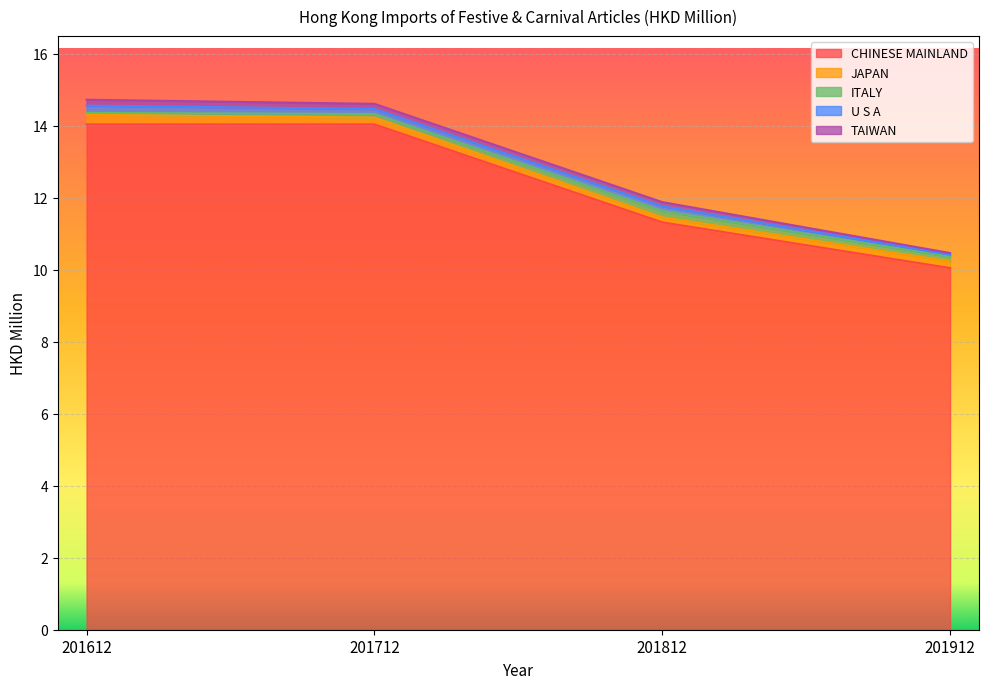

The U S A series shows 0.1 at 201912. True or false?

True